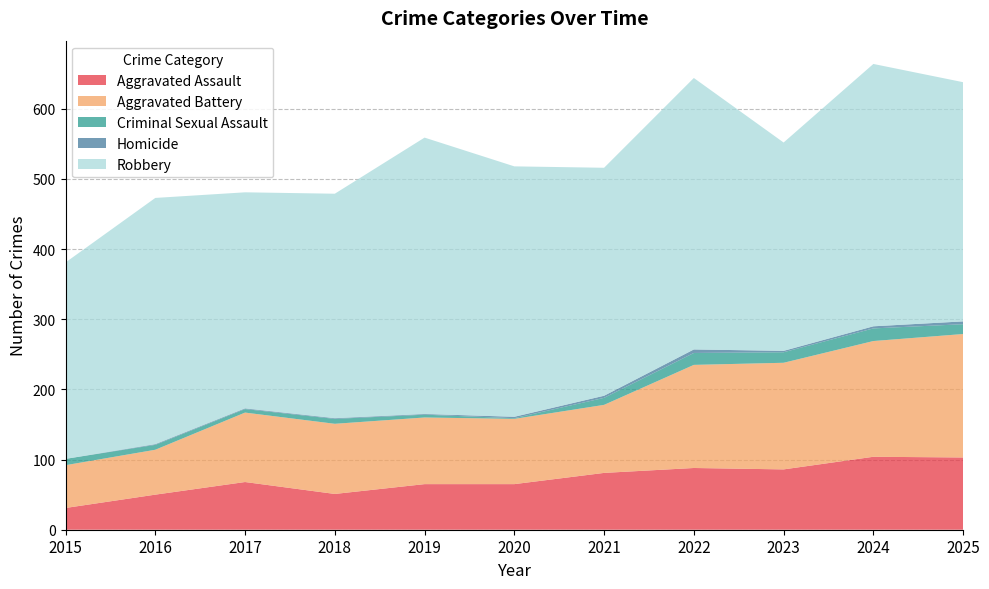

Reading left to right, list all the values displayed in this chart.

Aggravated Assault: 2015=31	2016=50	2017=68	2018=51	2019=65	2020=65	2021=81	2022=88	2023=86	2024=104	2025=103
Aggravated Battery: 2015=61	2016=64	2017=99	2018=100	2019=95	2020=93	2021=97	2022=147	2023=152	2024=165	2025=176
Criminal Sexual Assault: 2015=9	2016=7	2017=5	2018=7	2019=4	2020=1	2021=10	2022=17	2023=15	2024=18	2025=14
Homicide: 2015=0	2016=1	2017=1	2018=1	2019=1	2020=2	2021=3	2022=5	2023=2	2024=3	2025=4
Robbery: 2015=280	2016=351	2017=308	2018=320	2019=394	2020=357	2021=325	2022=387	2023=297	2024=374	2025=341